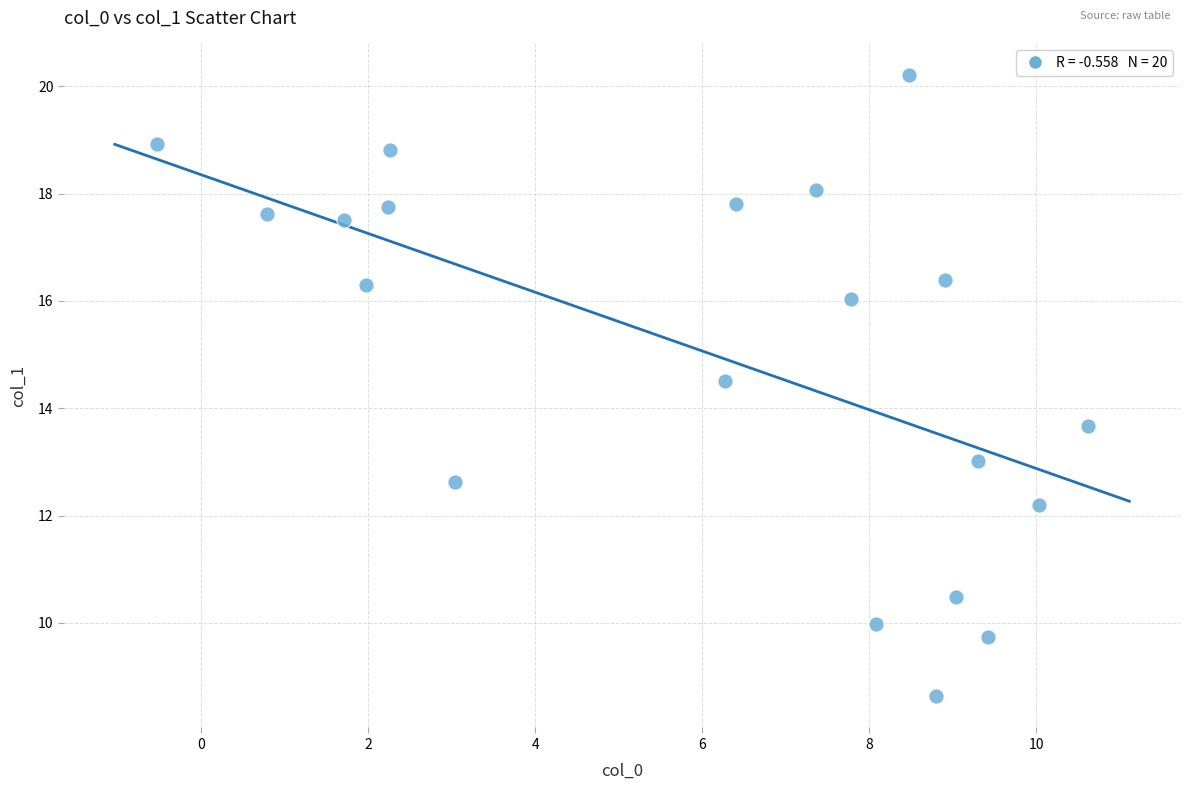

What is the range of X values (max minus min)?

11.1